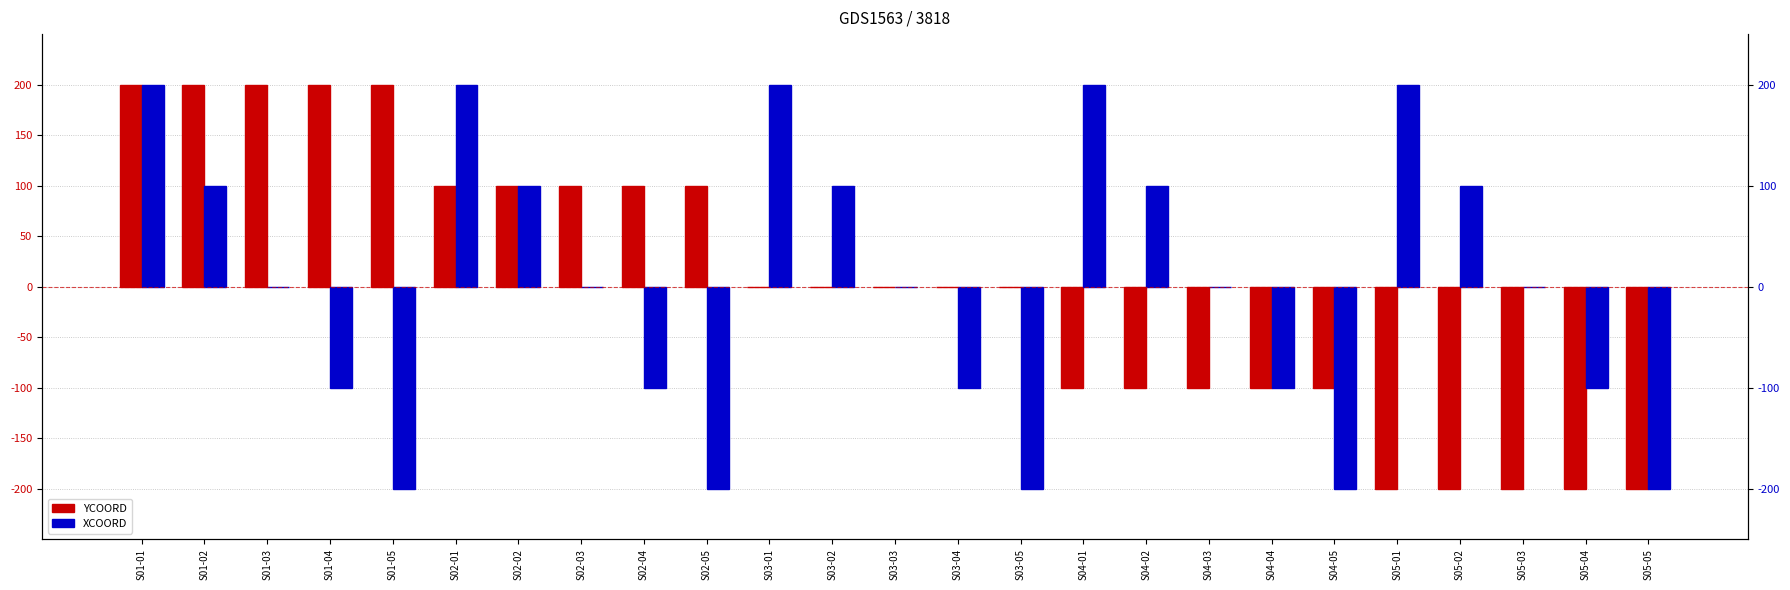

Which series has the largest total across all categories?

YCOORD